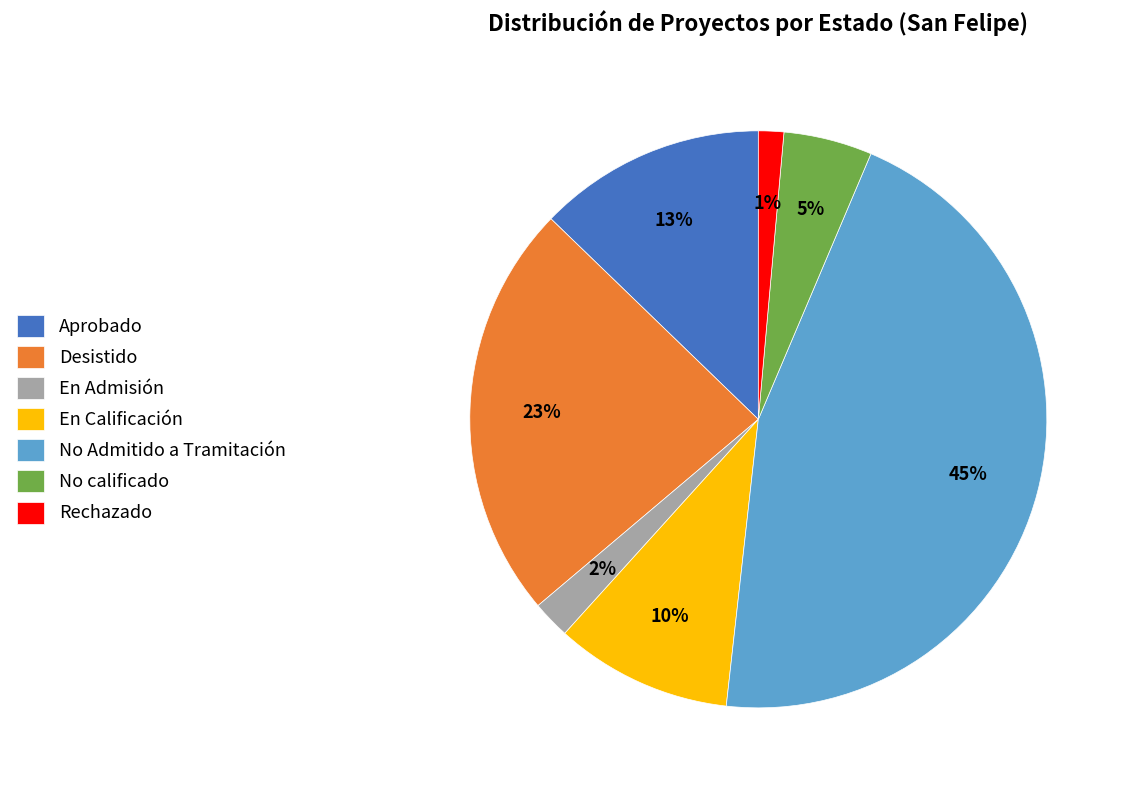

To the nearest percent, what portion does Desistido represent?

23%